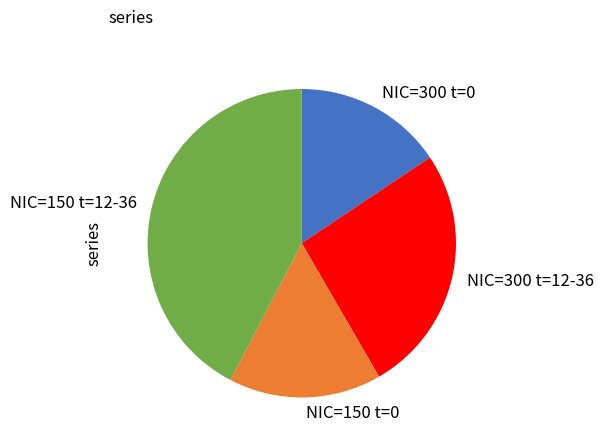

Which slice is the largest?

NIC=150 t=12-36